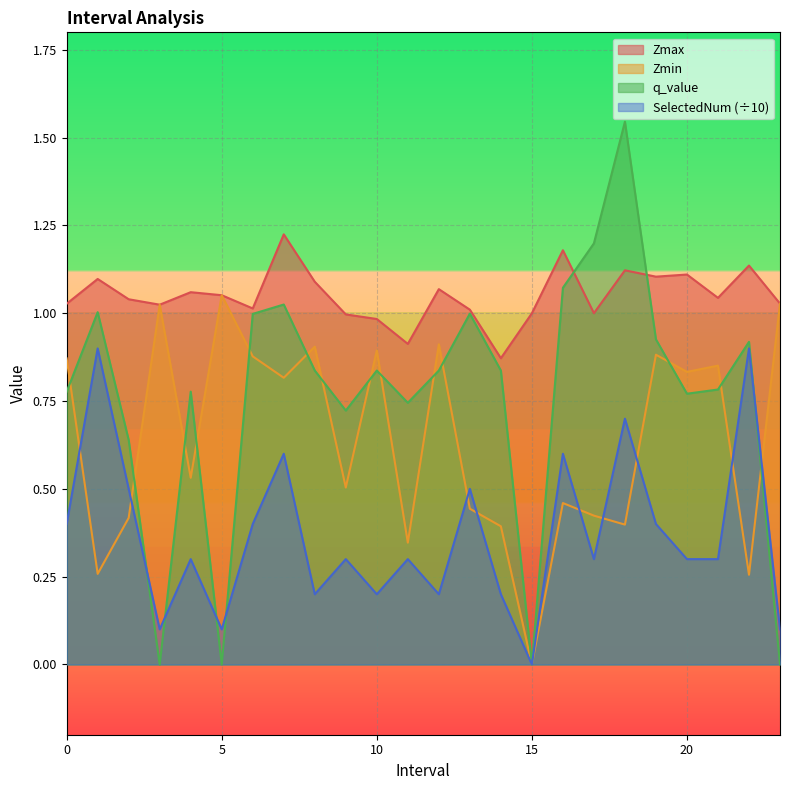

At which category does the chart reach its peak across all series?

18.0